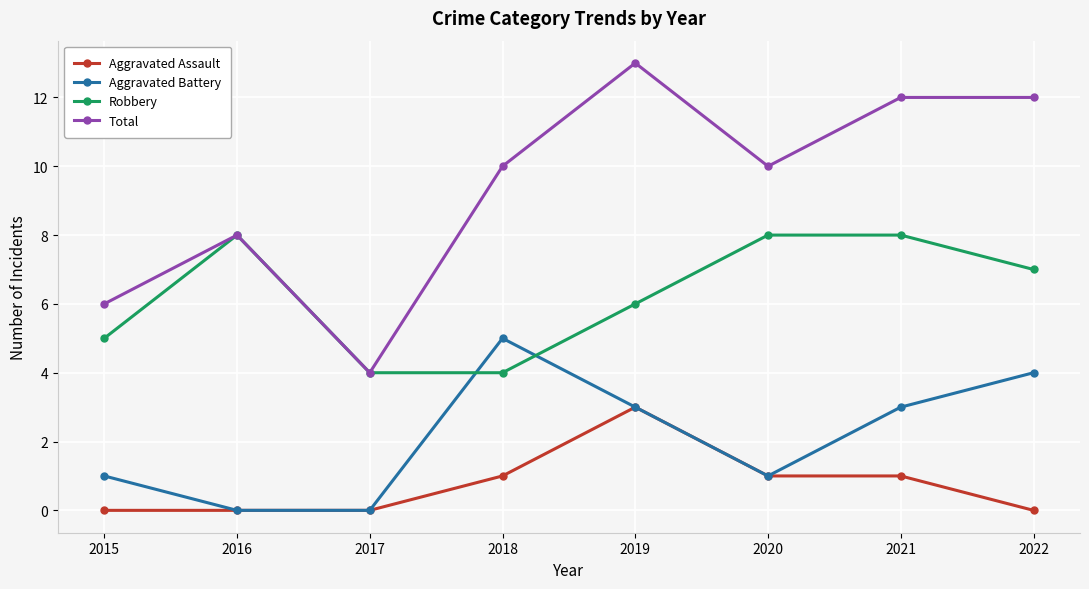

True or false: Aggravated Assault has a value of 0 at 2017.

True